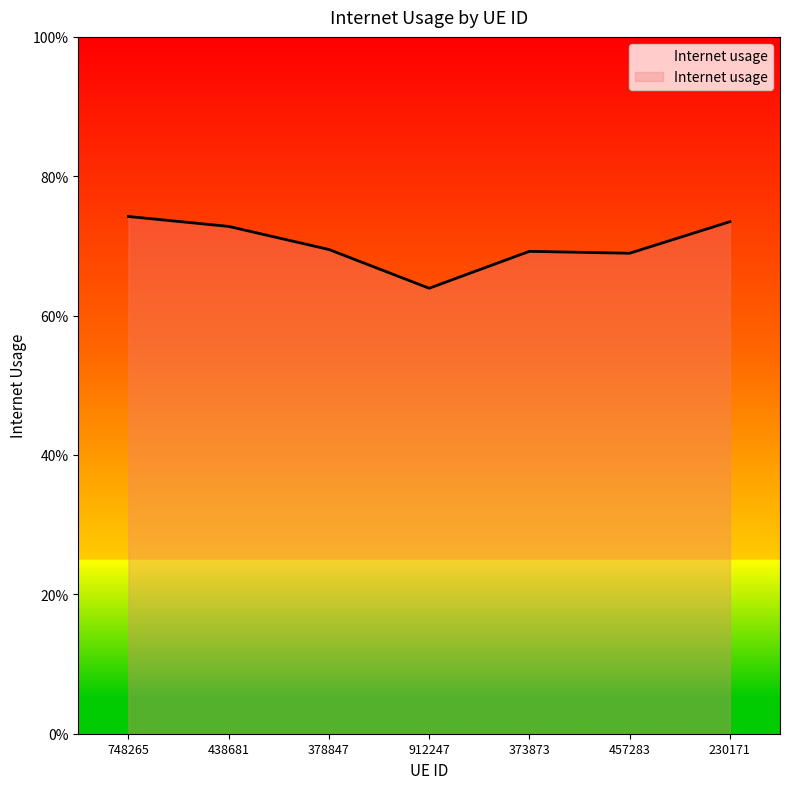

Reading left to right, what are all the values shown in this chart?

0.7	0.7	0.7	0.6	0.7	0.7	0.7